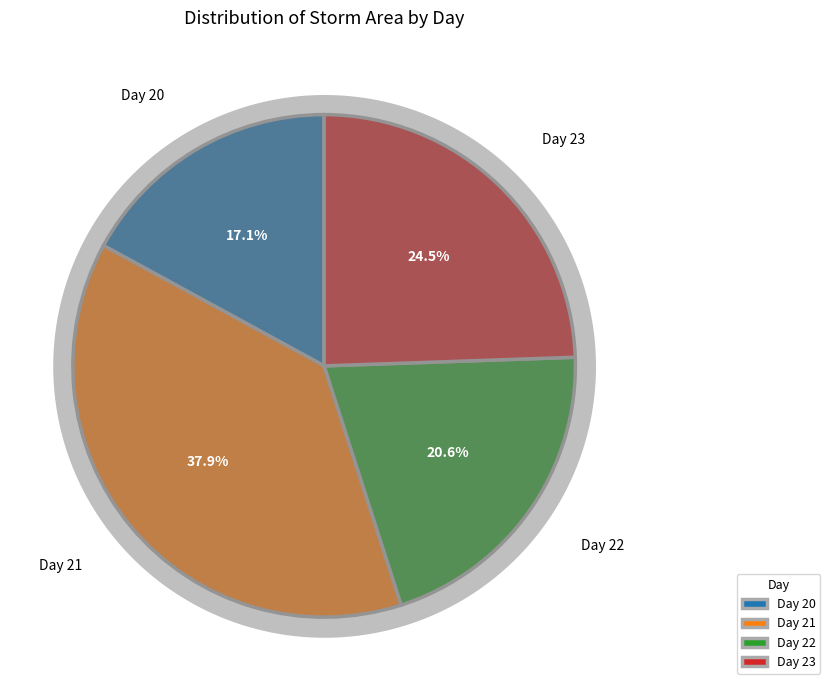

Which category has the biggest portion of the pie?

Day 21